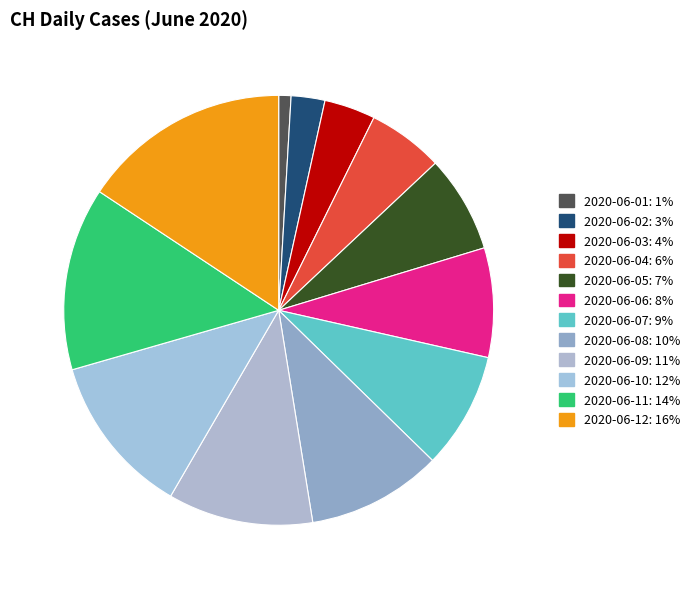

To the nearest percent, what is the difference between the 2020-06-06 and 2020-06-01 slice percentages?

7%